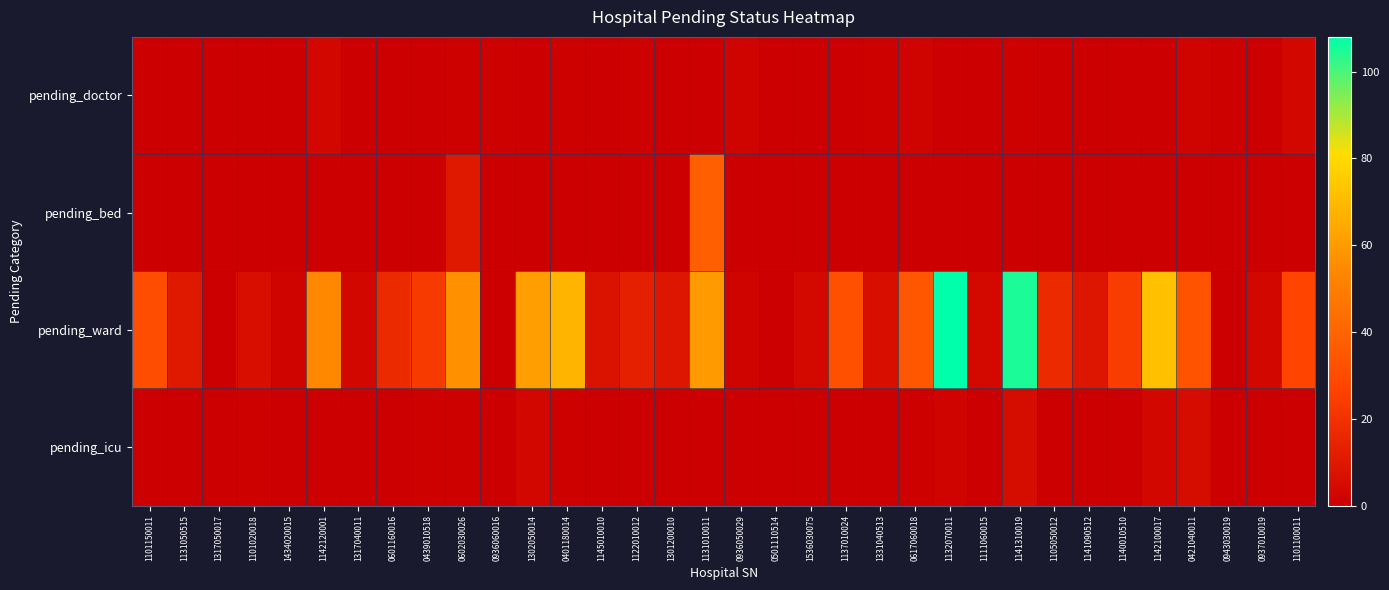

How many series are shown in this chart?

4